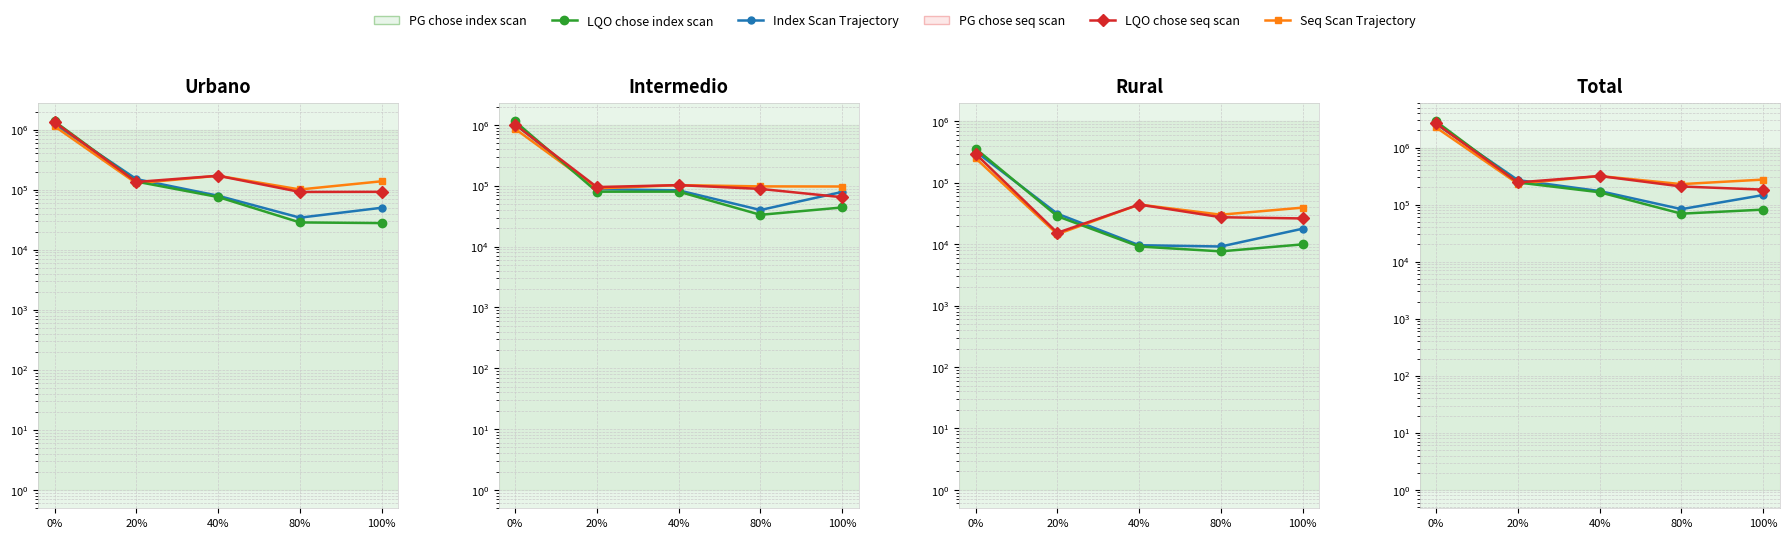

Rank the categories by LQO chose index scan value from highest to lowest.

0%, 20%, 40%, 100%, 80%